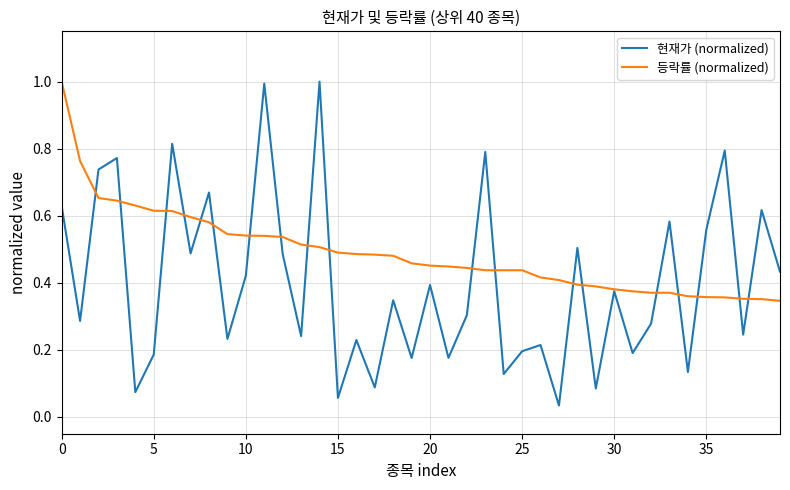

What is the maximum value for 현재가 (normalized)?

1.0